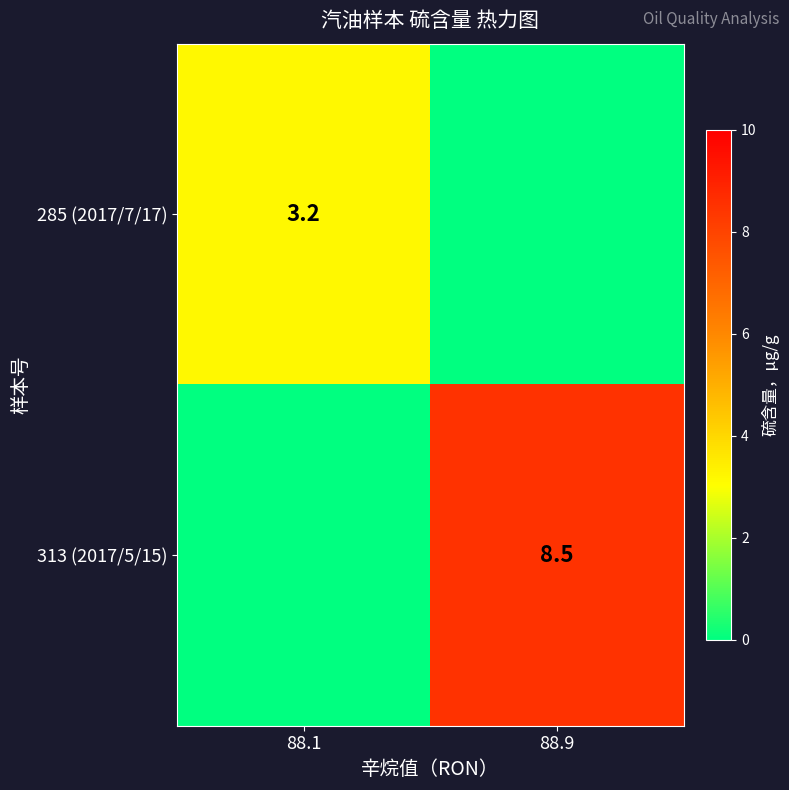

Is the value of 285 (2017/7/17) at 88.1 greater than the value of 313 (2017/5/15) at 88.9?

No